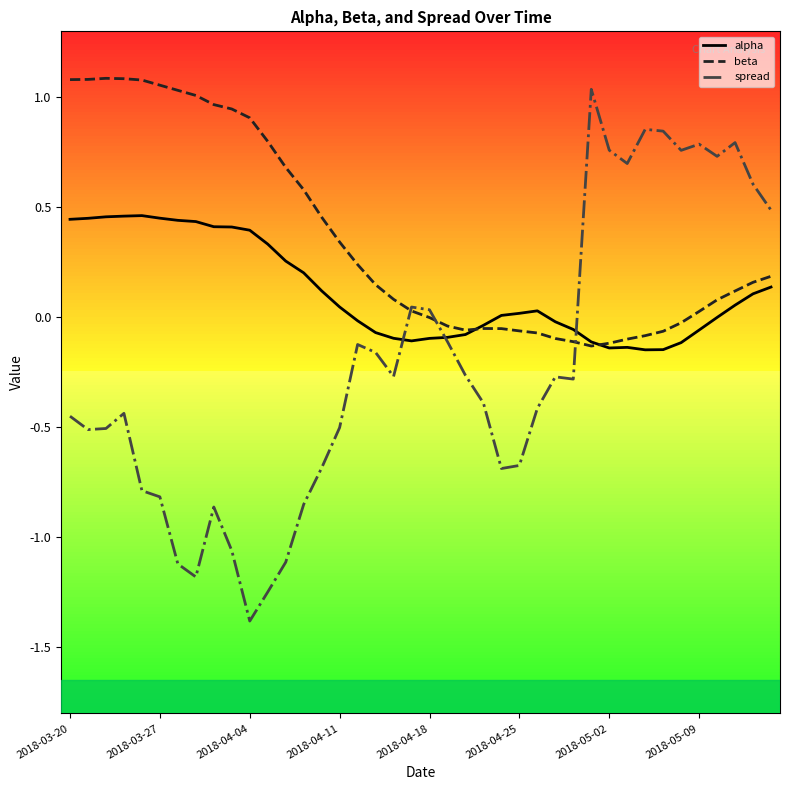

Which series has the widest spread of values?

spread